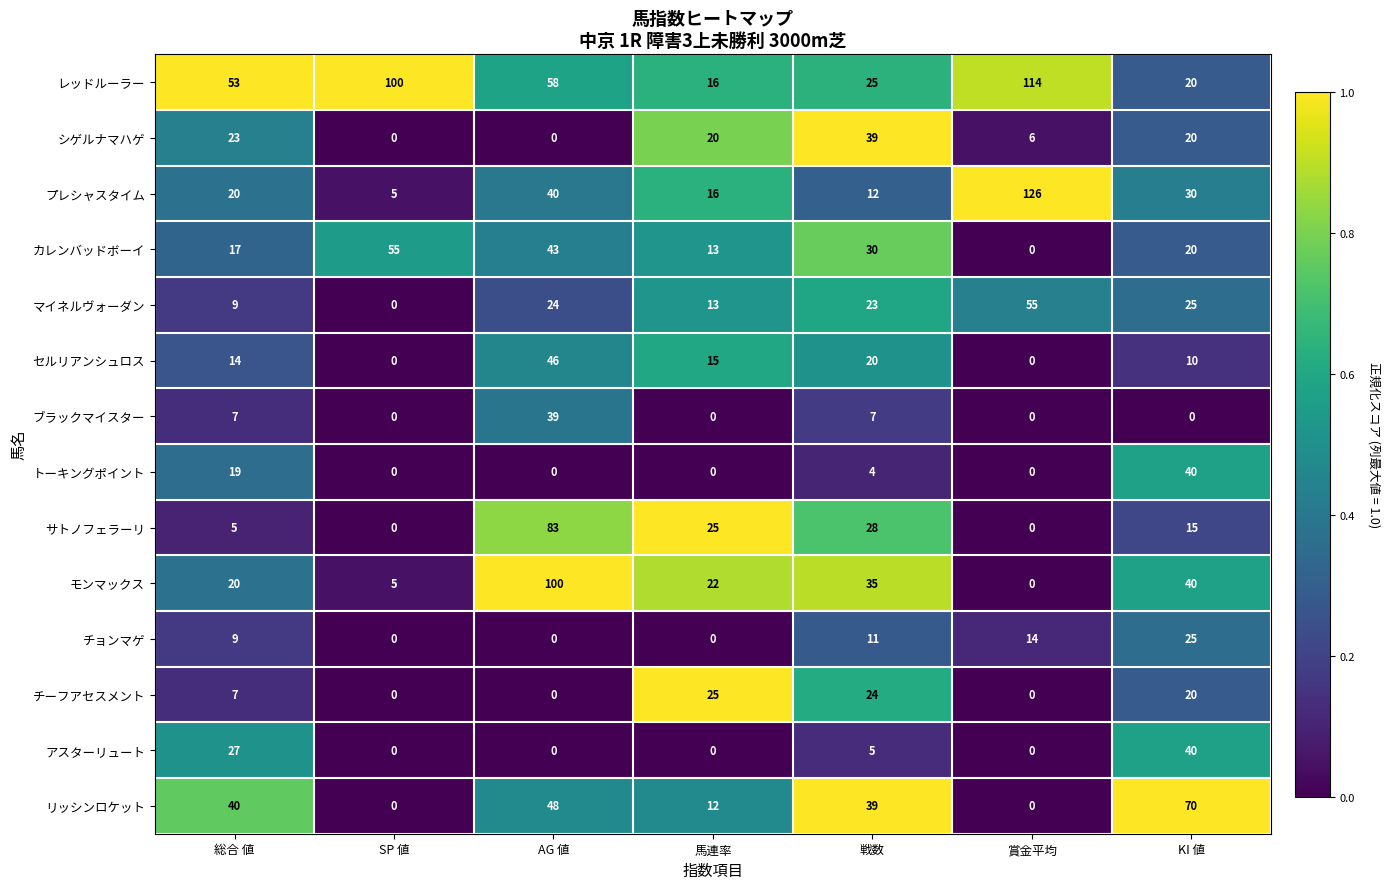

What is the difference between the highest and lowest values at SP 値?

100